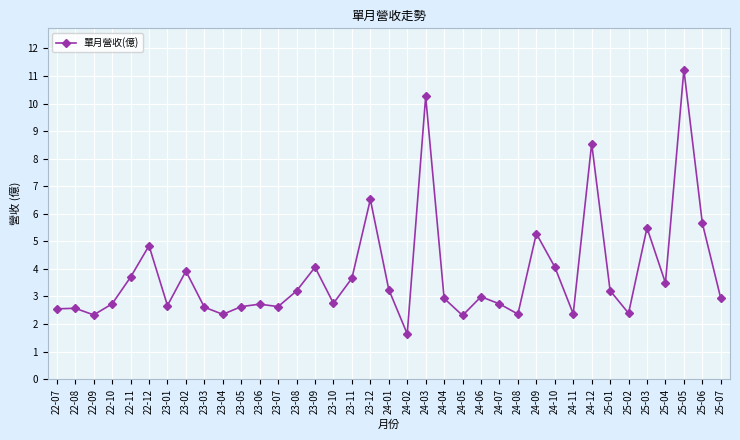

Between 24-11 and 24-06, which is larger?

24-06